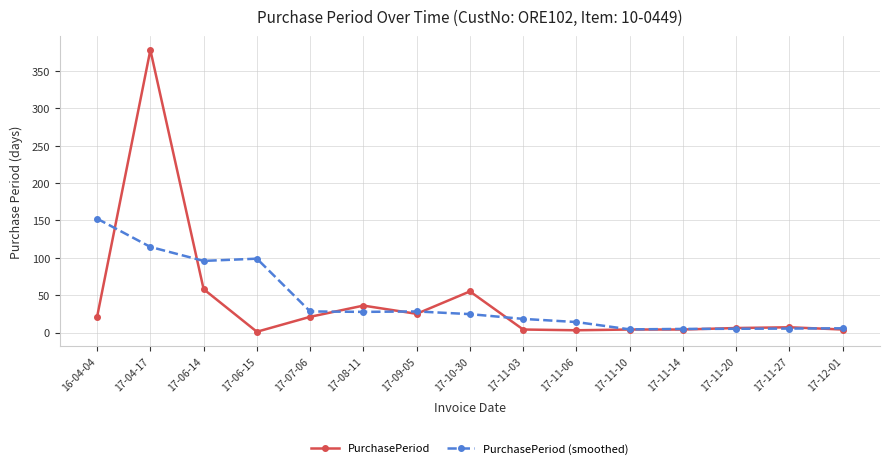

Is this an area chart (filled region under the line)?

No